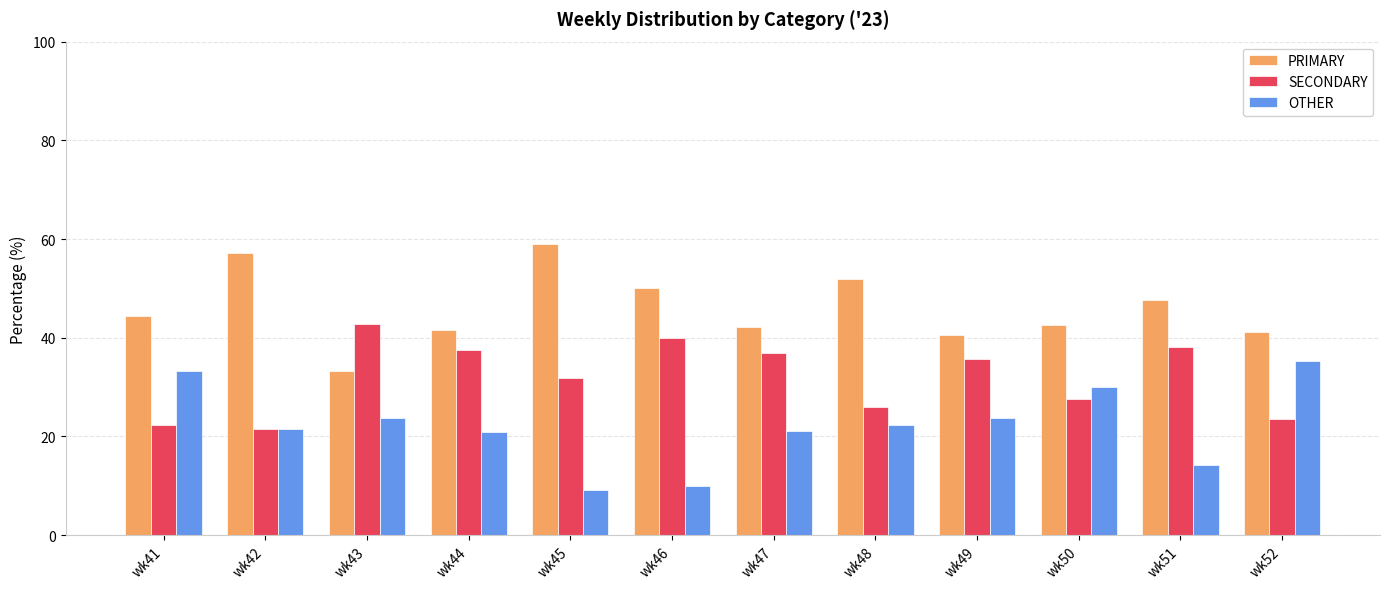

What is the difference between the highest and lowest values at wk41?

22.2